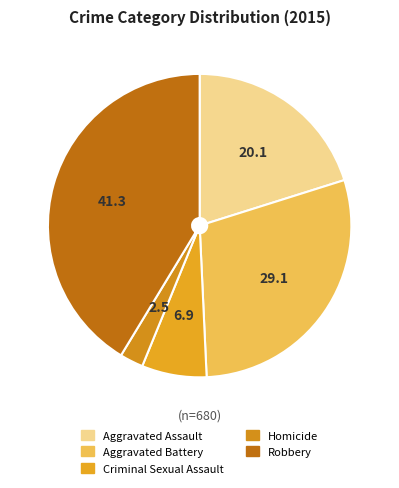

How many segments does this pie chart have?

5